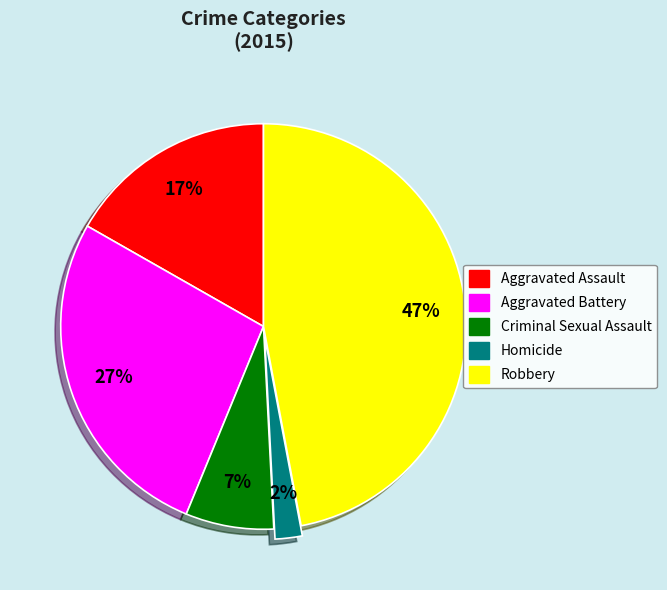

Which category has the smallest portion of the pie?

Homicide